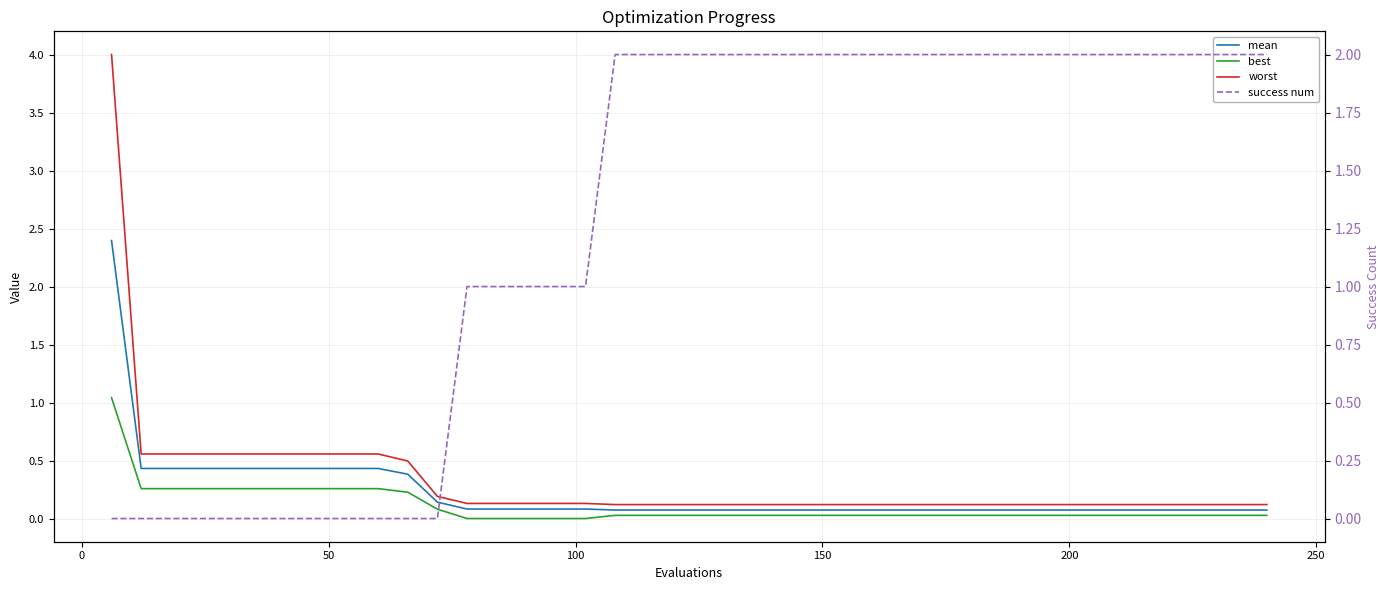

What is the highest value of the best series?

1.0